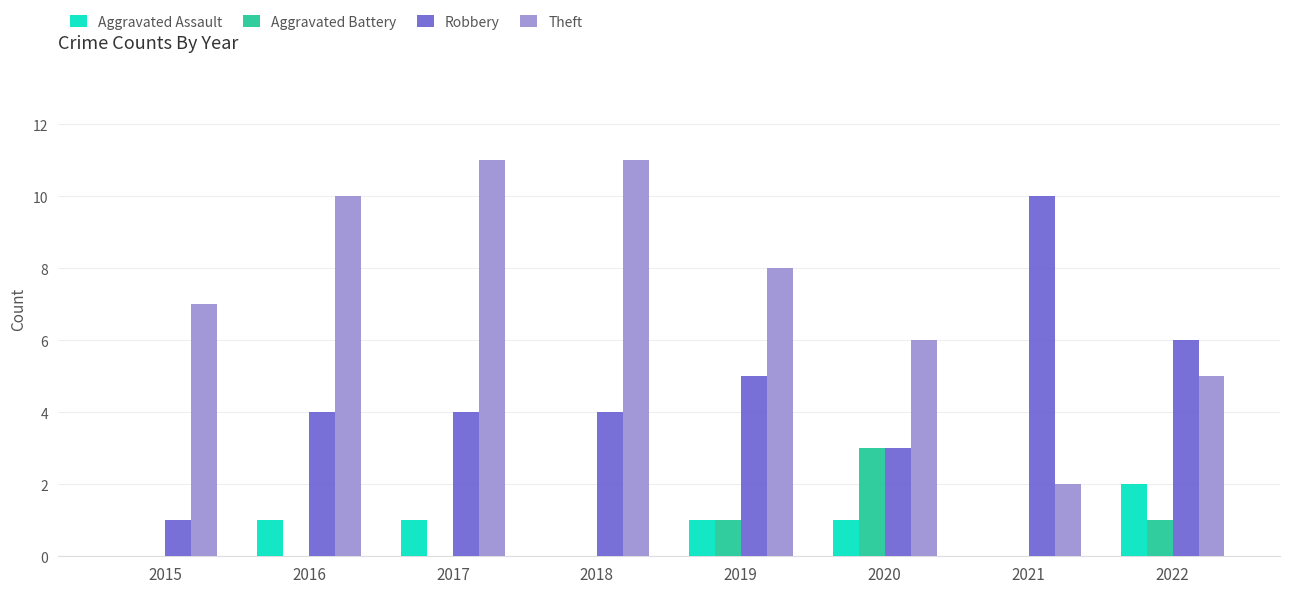

At which label does Aggravated Battery reach its peak?

2020